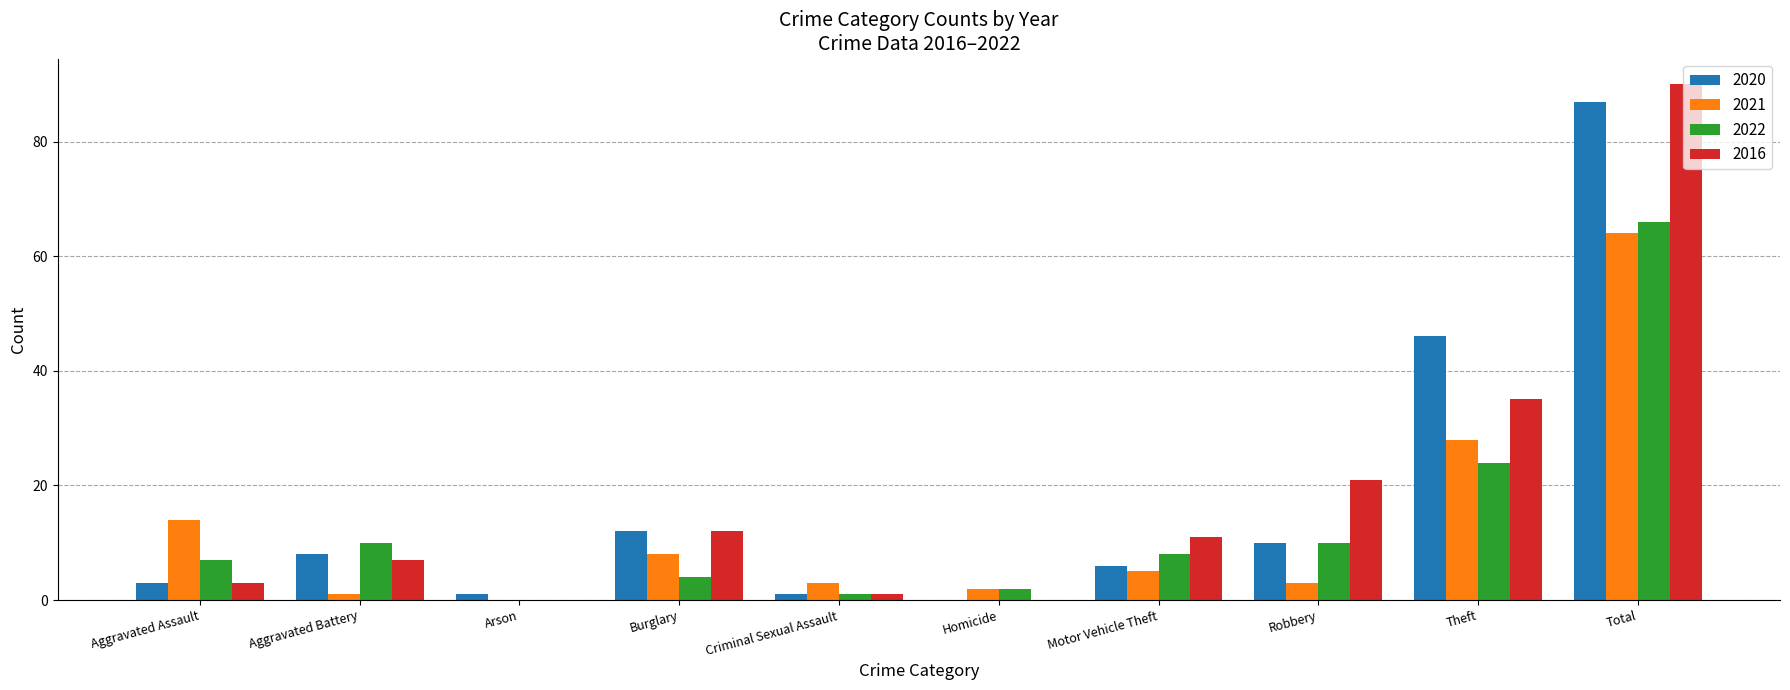

What are all the series names shown in the legend?

2020, 2021, 2022, 2016